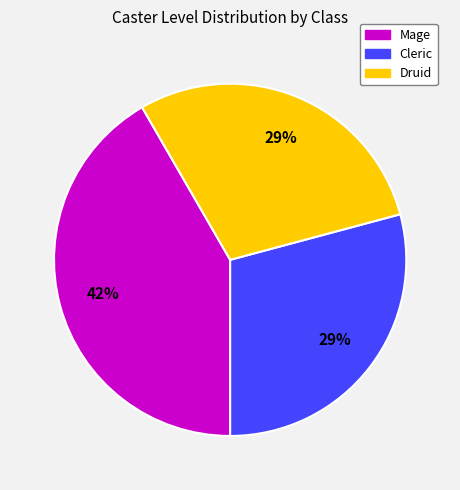

The Cleric slice represents 29% of the pie. True or false?

True